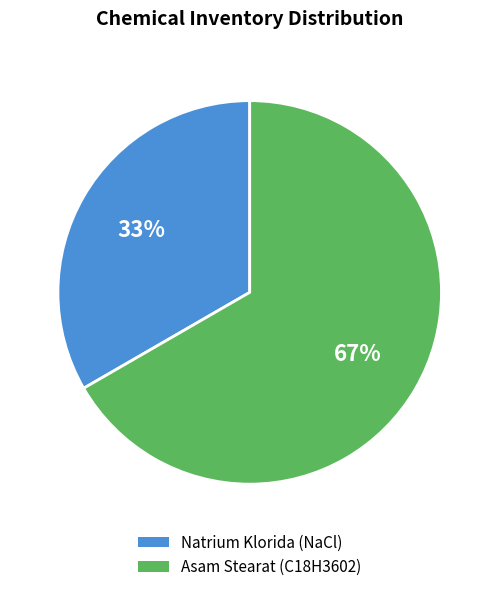

Which category accounts for the majority?

Asam Stearat (C18H3602)